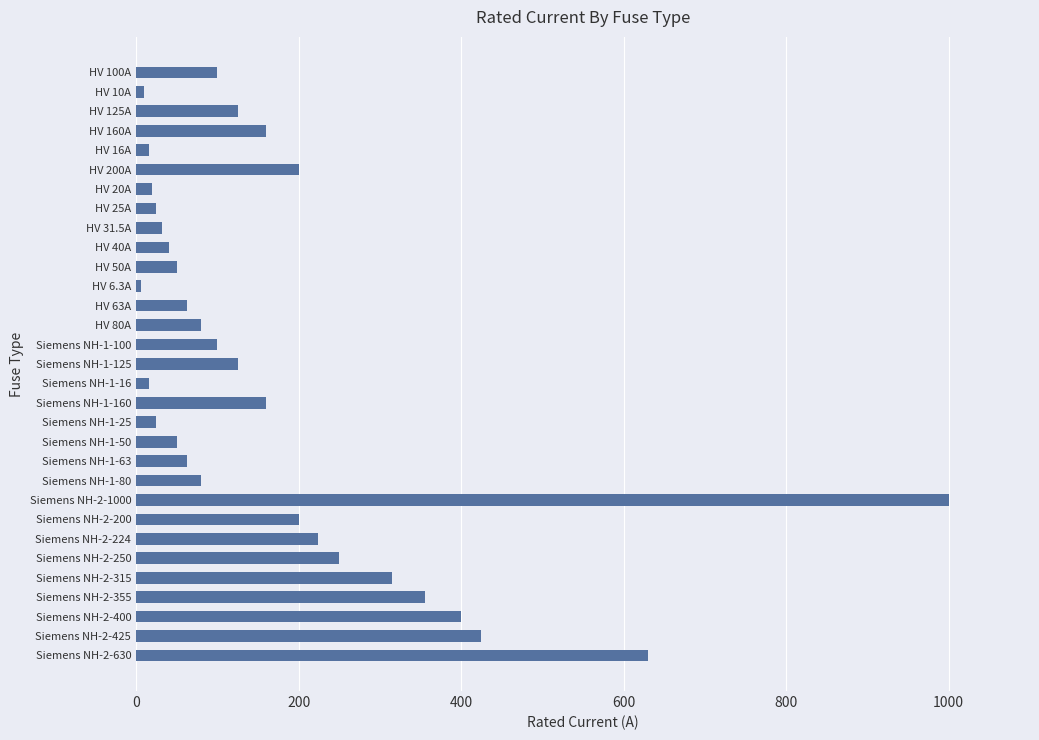

The chart shows a value of 40.0 at HV 40A. True or false?

True